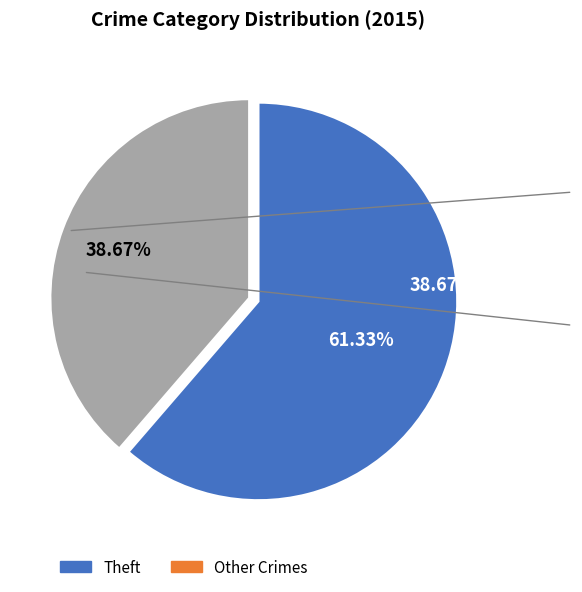

Is there a majority slice in this chart?

Yes